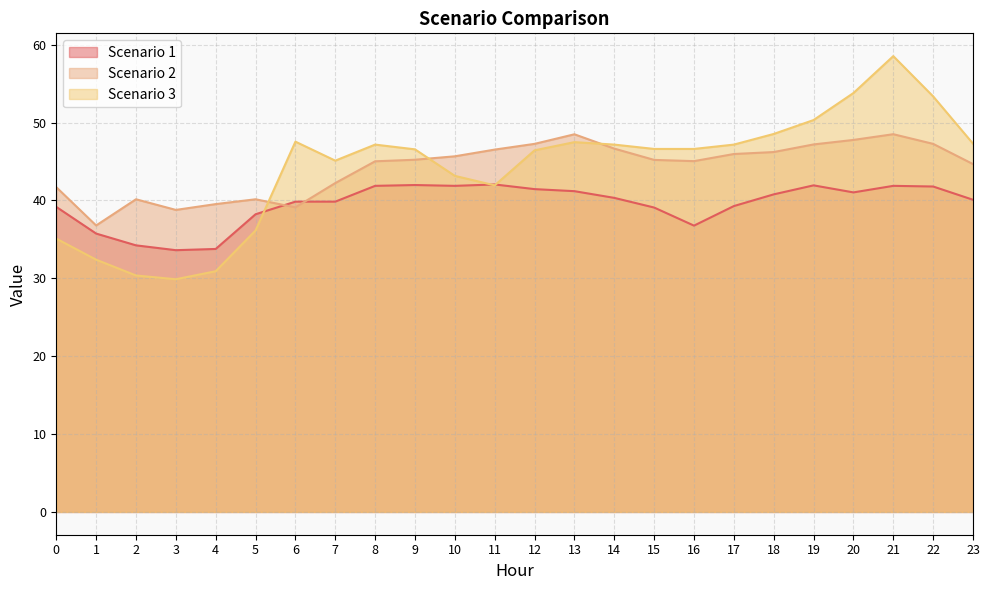

True or false: Scenario 3 has a value of 43.2 at 10.

True